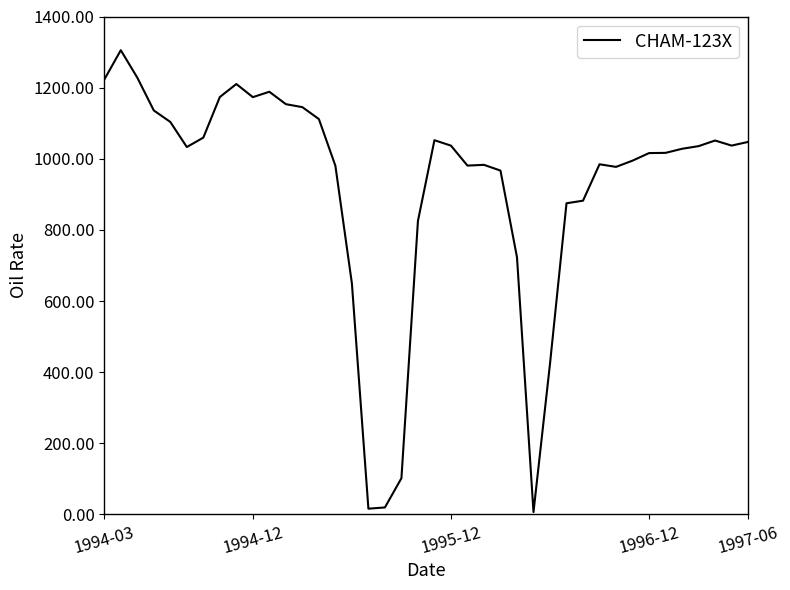

What is the greatest value displayed?

1305.2